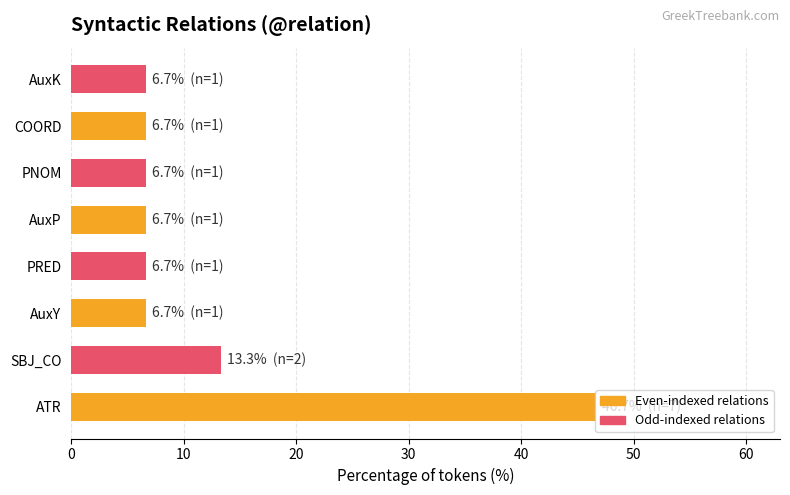

What is the difference between the second highest and minimum values?

6.7